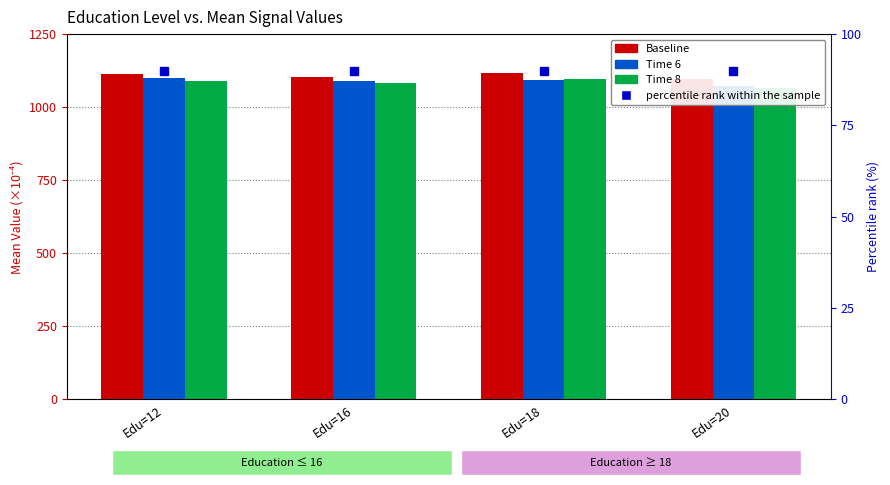

What is the sum of the Time 6 values at Edu=16 and Edu=12?

2188.6